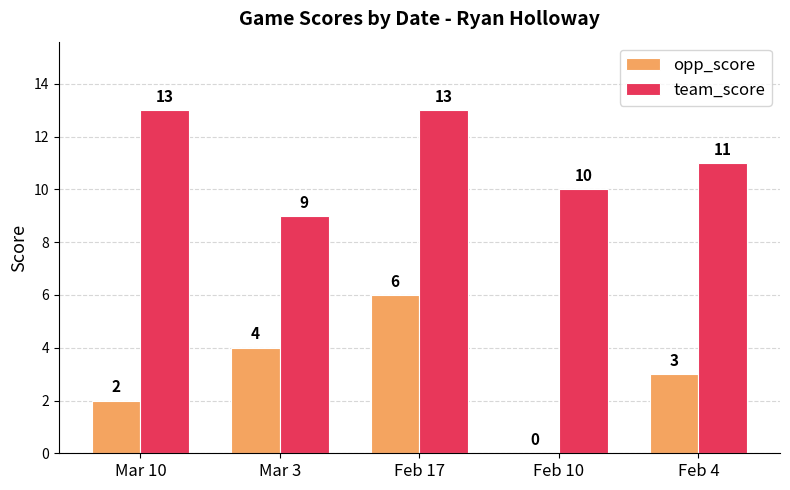

What is the greatest value displayed?

13